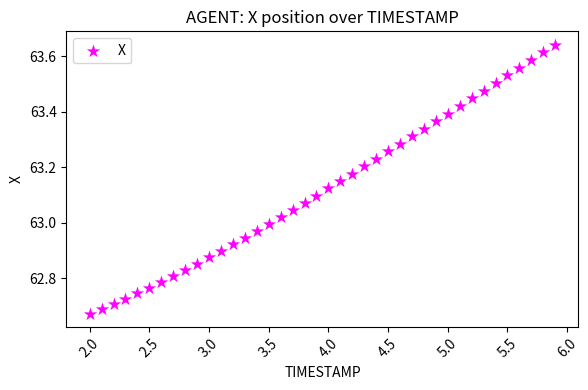

What is the range of X values (max minus min)?

3.9